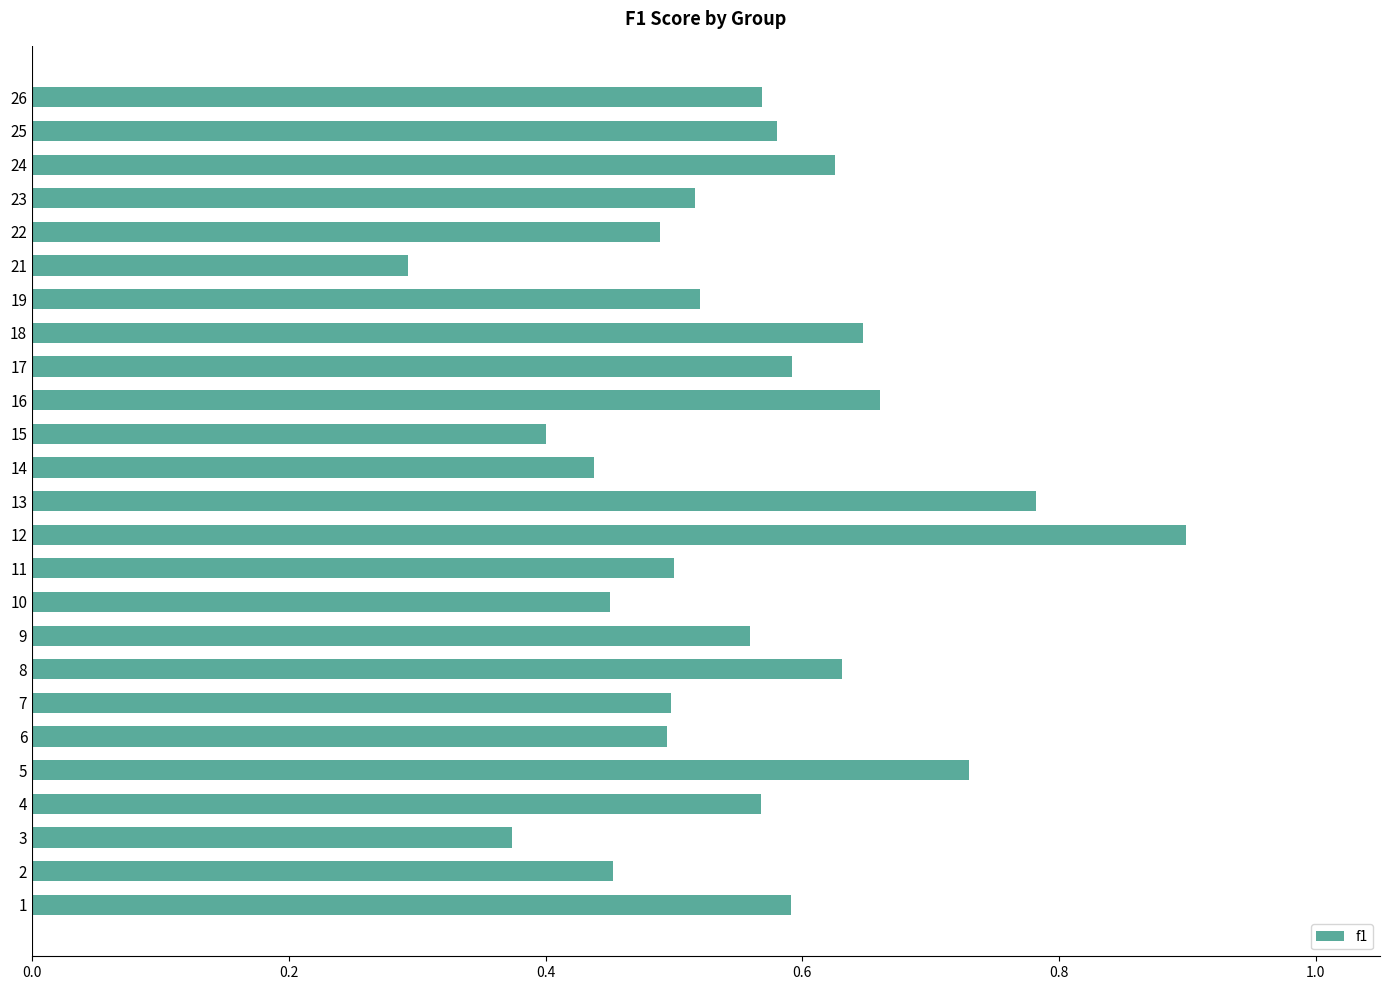

What is the maximum value shown in the chart?

0.9